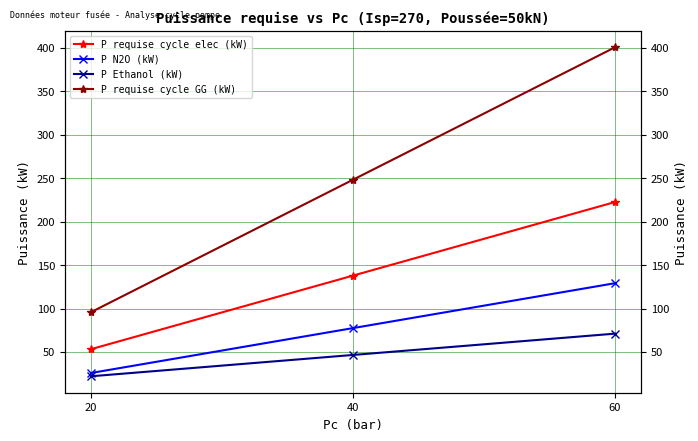

At which label is P requise cycle elec (kW) closest to 137?

40